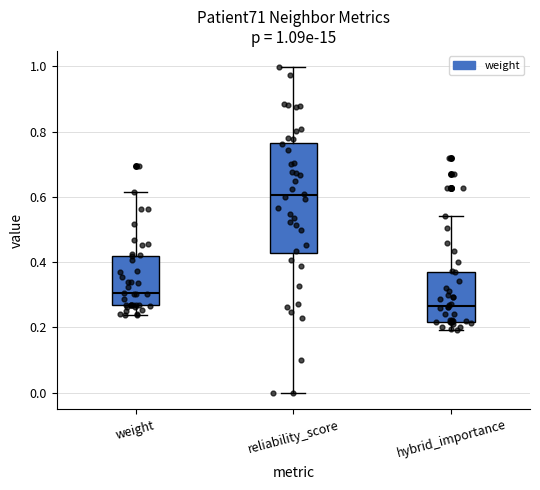

Which box has the highest median line?

reliability_score